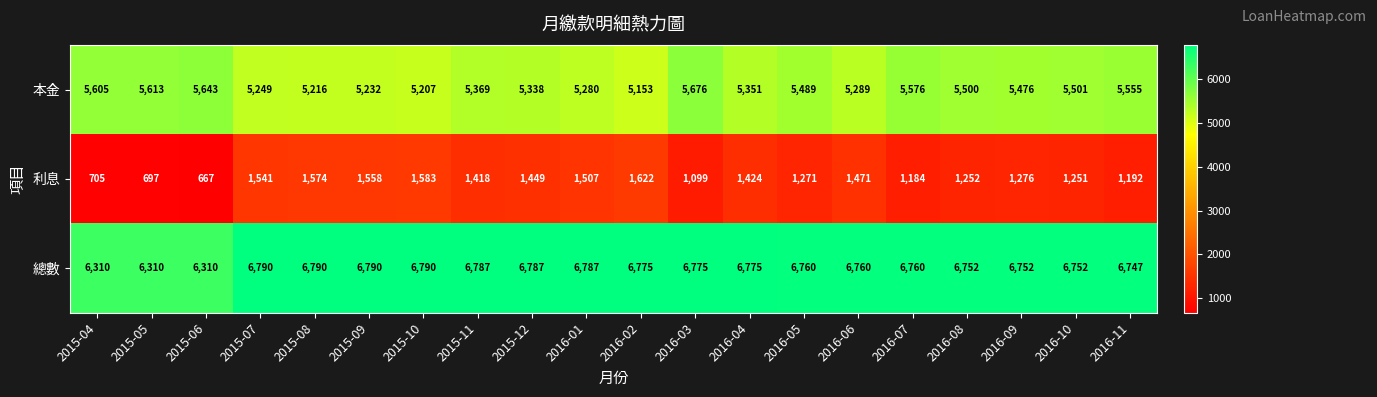

Which series has the widest spread of values?

利息